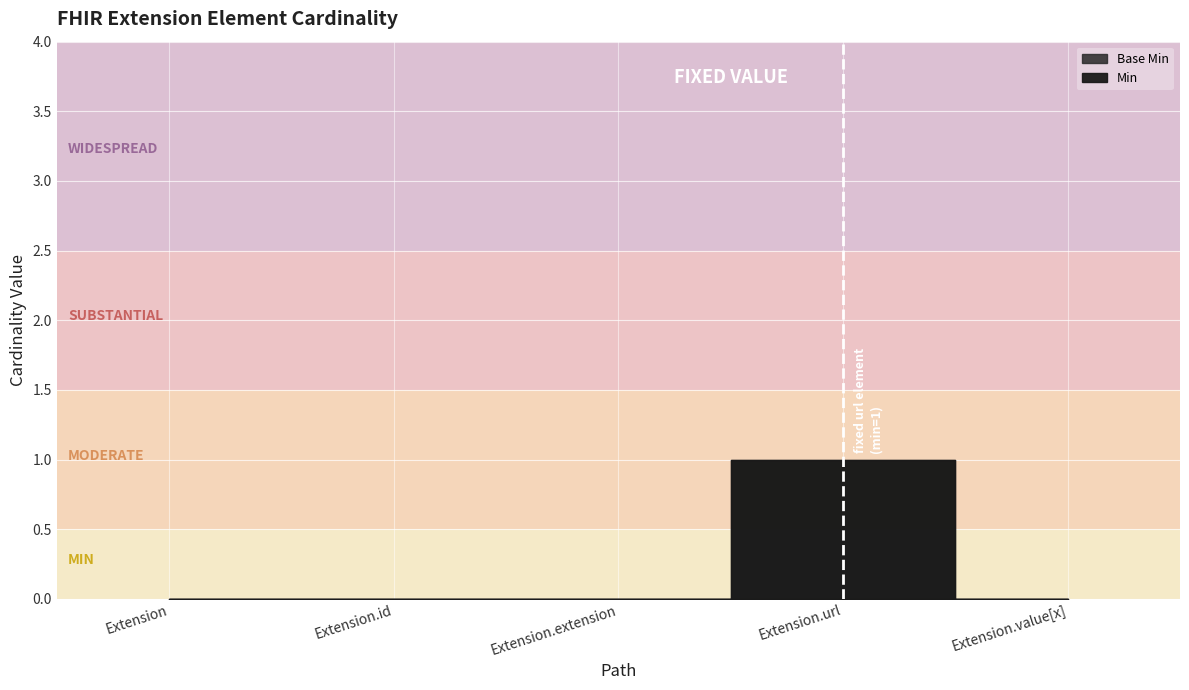

What are all the series names shown in the legend?

Min, Base Min